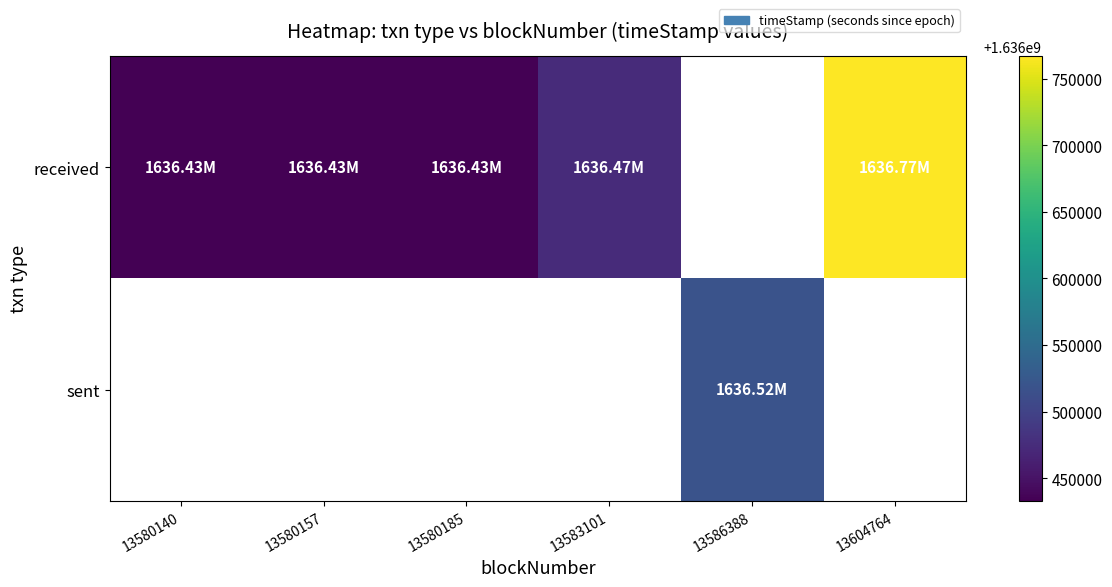

Rank the series by their maximum value, from lowest to highest.

received, sent